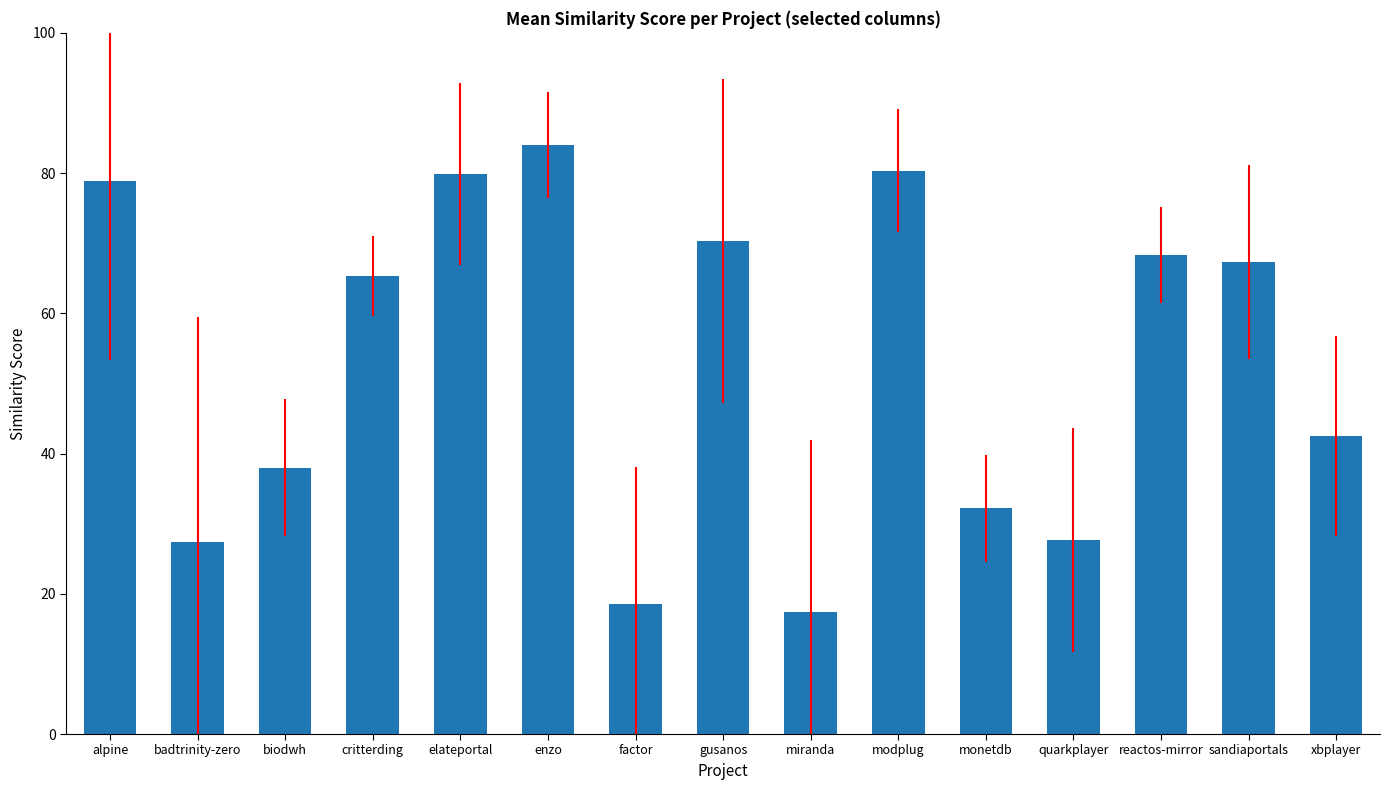

True or false: the data shows 38.0 at biodwh.

True